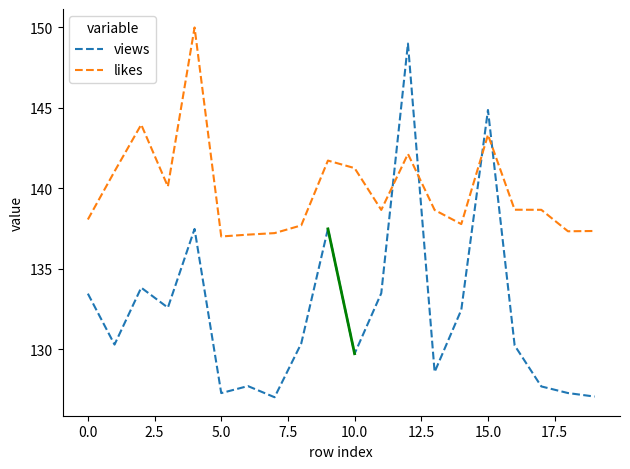

Which series has the widest spread of values?

views